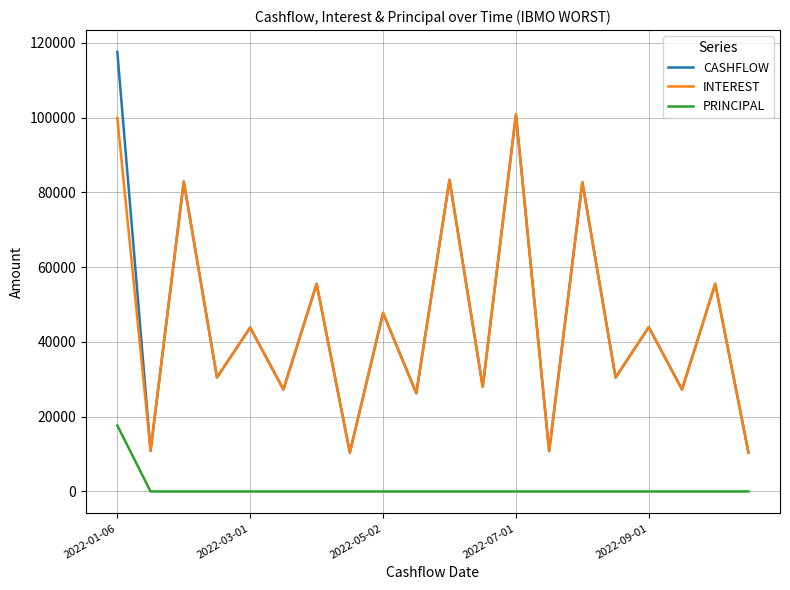

Which series has the largest range (max minus min)?

CASHFLOW